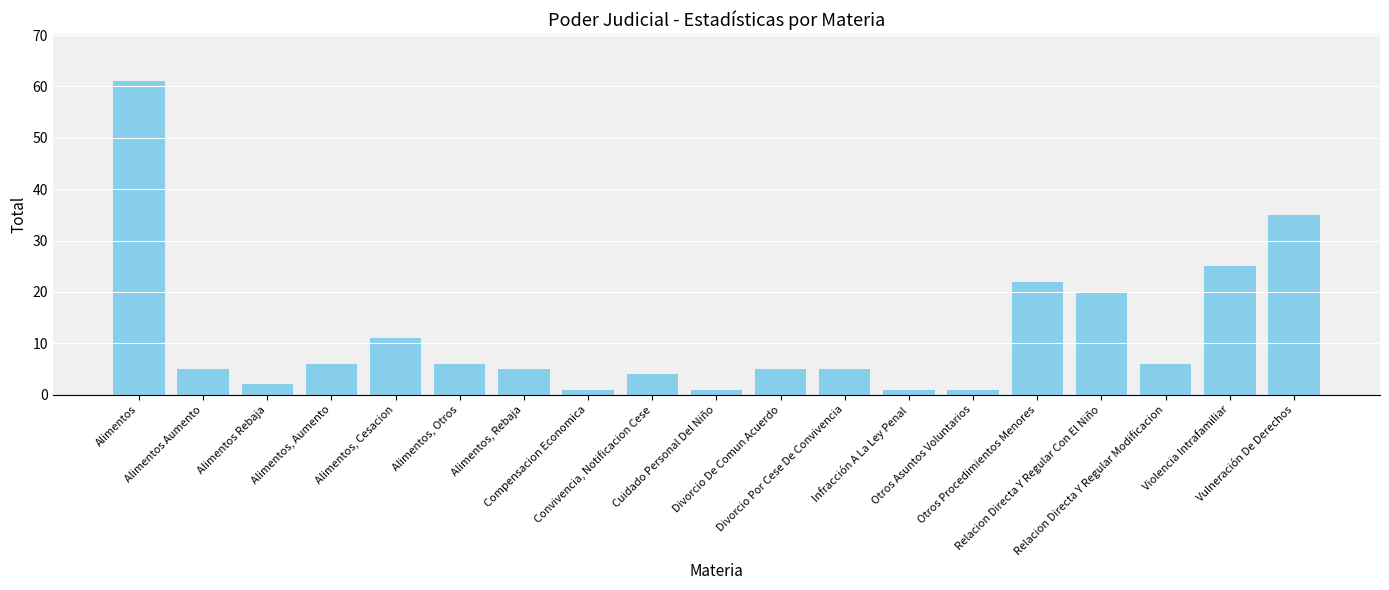

What is the sum of all values?

222